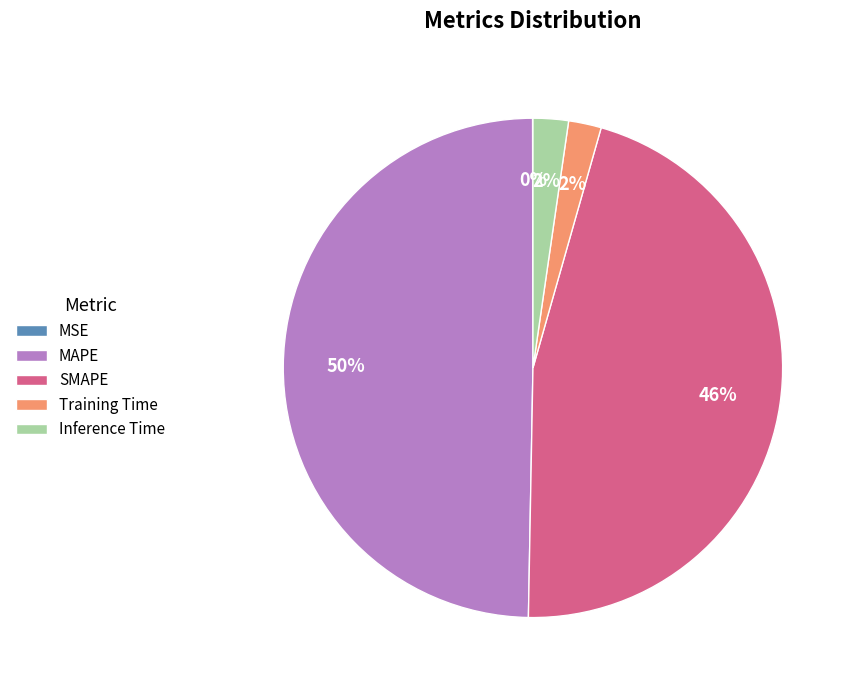

To the nearest percent, what is the difference between the largest and smallest slice percentages?

50%